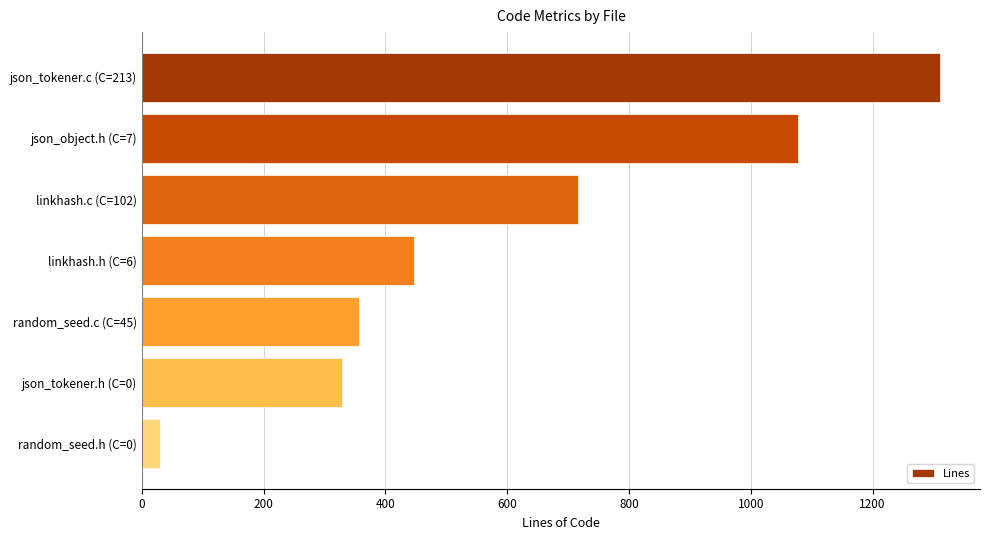

Are the bars grouped side by side (vs. stacked)?

No